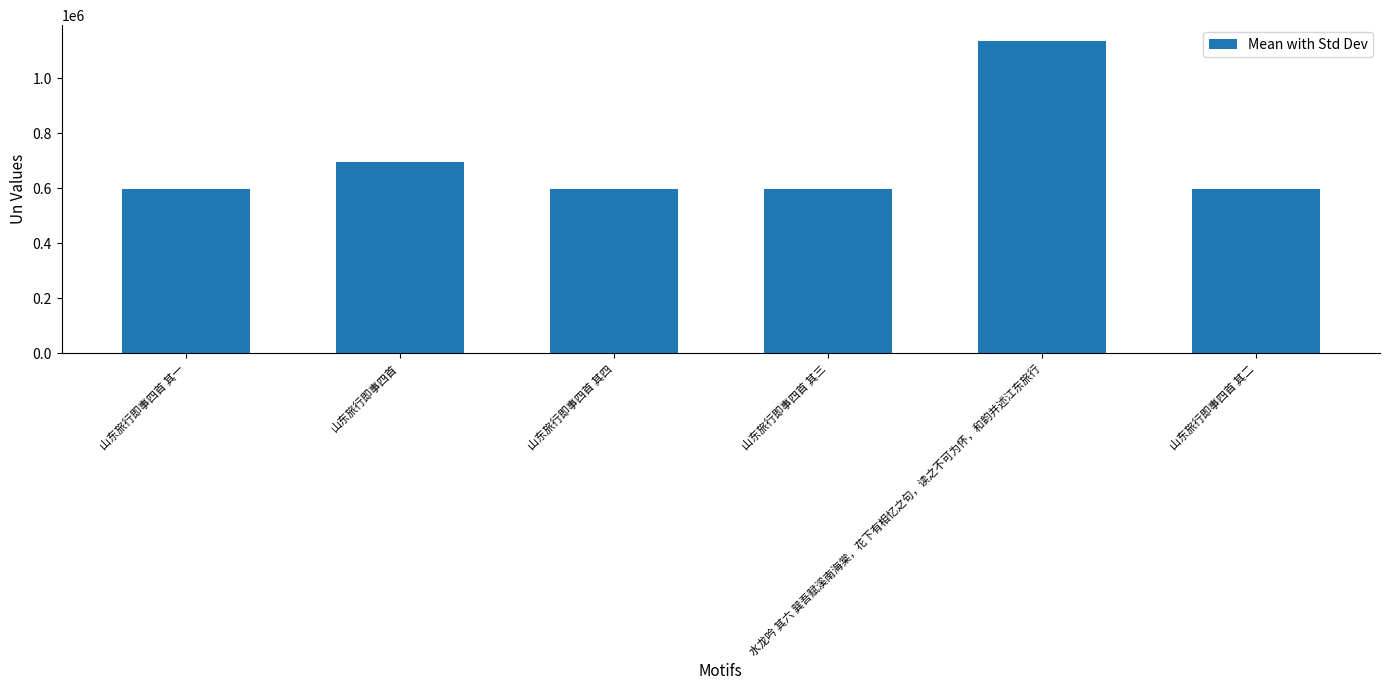

What is the label of the 5th bar from the left?

水龙吟 其六 巽吾赋溪南海棠，花下有相忆之句，读之不可为怀，和韵并述江东旅行